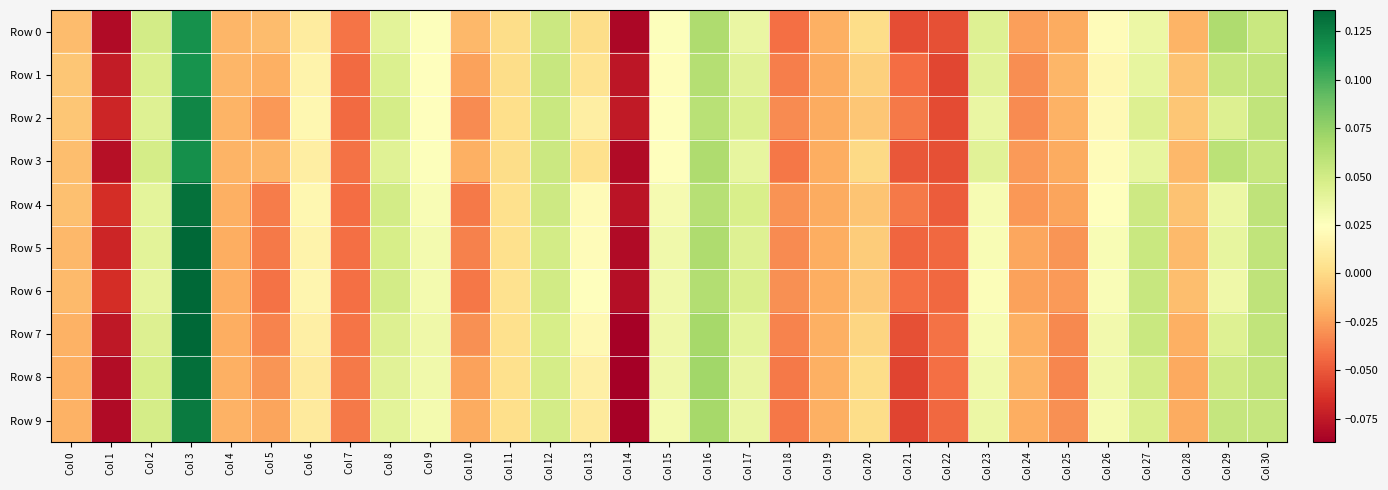

Reading right to left, transcribe all the data shown in this chart.

Row 0: Col 30=0.1	Col 29=0.1	Col 28=-0.0	Col 27=0.0	Col 26=0.0	Col 25=-0.0	Col 24=-0.0	Col 23=0.0	Col 22=-0.1	Col 21=-0.1	Col 20=0.0	Col 19=-0.0	Col 18=-0.0	Col 17=0.0	Col 16=0.1	Col 15=0.0	Col 14=-0.1	Col 13=0.0	Col 12=0.1	Col 11=0.0	Col 10=-0.0	Col 9=0.0	Col 8=0.0	Col 7=-0.0	Col 6=0.0	Col 5=-0.0	Col 4=-0.0	Col 3=0.1	Col 2=0.0	Col 1=-0.1	Col 0=-0.0
Row 1: Col 30=0.1	Col 29=0.1	Col 28=-0.0	Col 27=0.0	Col 26=0.0	Col 25=-0.0	Col 24=-0.0	Col 23=0.0	Col 22=-0.1	Col 21=-0.0	Col 20=-0.0	Col 19=-0.0	Col 18=-0.0	Col 17=0.0	Col 16=0.1	Col 15=0.0	Col 14=-0.1	Col 13=0.0	Col 12=0.1	Col 11=0.0	Col 10=-0.0	Col 9=0.0	Col 8=0.0	Col 7=-0.0	Col 6=0.0	Col 5=-0.0	Col 4=-0.0	Col 3=0.1	Col 2=0.0	Col 1=-0.1	Col 0=-0.0
Row 2: Col 30=0.1	Col 29=0.0	Col 28=-0.0	Col 27=0.0	Col 26=0.0	Col 25=-0.0	Col 24=-0.0	Col 23=0.0	Col 22=-0.1	Col 21=-0.0	Col 20=-0.0	Col 19=-0.0	Col 18=-0.0	Col 17=0.0	Col 16=0.1	Col 15=0.0	Col 14=-0.1	Col 13=0.0	Col 12=0.1	Col 11=0.0	Col 10=-0.0	Col 9=0.0	Col 8=0.0	Col 7=-0.0	Col 6=0.0	Col 5=-0.0	Col 4=-0.0	Col 3=0.1	Col 2=0.0	Col 1=-0.1	Col 0=-0.0
Row 3: Col 30=0.1	Col 29=0.1	Col 28=-0.0	Col 27=0.0	Col 26=0.0	Col 25=-0.0	Col 24=-0.0	Col 23=0.0	Col 22=-0.1	Col 21=-0.1	Col 20=-0.0	Col 19=-0.0	Col 18=-0.0	Col 17=0.0	Col 16=0.1	Col 15=0.0	Col 14=-0.1	Col 13=0.0	Col 12=0.1	Col 11=0.0	Col 10=-0.0	Col 9=0.0	Col 8=0.0	Col 7=-0.0	Col 6=0.0	Col 5=-0.0	Col 4=-0.0	Col 3=0.1	Col 2=0.0	Col 1=-0.1	Col 0=-0.0
Row 4: Col 30=0.1	Col 29=0.0	Col 28=-0.0	Col 27=0.1	Col 26=0.0	Col 25=-0.0	Col 24=-0.0	Col 23=0.0	Col 22=-0.0	Col 21=-0.0	Col 20=-0.0	Col 19=-0.0	Col 18=-0.0	Col 17=0.0	Col 16=0.1	Col 15=0.0	Col 14=-0.1	Col 13=0.0	Col 12=0.1	Col 11=0.0	Col 10=-0.0	Col 9=0.0	Col 8=0.0	Col 7=-0.0	Col 6=0.0	Col 5=-0.0	Col 4=-0.0	Col 3=0.1	Col 2=0.0	Col 1=-0.1	Col 0=-0.0
Row 5: Col 30=0.1	Col 29=0.0	Col 28=-0.0	Col 27=0.1	Col 26=0.0	Col 25=-0.0	Col 24=-0.0	Col 23=0.0	Col 22=-0.0	Col 21=-0.0	Col 20=-0.0	Col 19=-0.0	Col 18=-0.0	Col 17=0.0	Col 16=0.1	Col 15=0.0	Col 14=-0.1	Col 13=0.0	Col 12=0.0	Col 11=0.0	Col 10=-0.0	Col 9=0.0	Col 8=0.0	Col 7=-0.0	Col 6=0.0	Col 5=-0.0	Col 4=-0.0	Col 3=0.1	Col 2=0.0	Col 1=-0.1	Col 0=-0.0
Row 6: Col 30=0.1	Col 29=0.0	Col 28=-0.0	Col 27=0.1	Col 26=0.0	Col 25=-0.0	Col 24=-0.0	Col 23=0.0	Col 22=-0.0	Col 21=-0.0	Col 20=-0.0	Col 19=-0.0	Col 18=-0.0	Col 17=0.0	Col 16=0.1	Col 15=0.0	Col 14=-0.1	Col 13=0.0	Col 12=0.0	Col 11=0.0	Col 10=-0.0	Col 9=0.0	Col 8=0.0	Col 7=-0.0	Col 6=0.0	Col 5=-0.0	Col 4=-0.0	Col 3=0.1	Col 2=0.0	Col 1=-0.1	Col 0=-0.0
Row 7: Col 30=0.1	Col 29=0.0	Col 28=-0.0	Col 27=0.1	Col 26=0.0	Col 25=-0.0	Col 24=-0.0	Col 23=0.0	Col 22=-0.0	Col 21=-0.1	Col 20=-0.0	Col 19=-0.0	Col 18=-0.0	Col 17=0.0	Col 16=0.1	Col 15=0.0	Col 14=-0.1	Col 13=0.0	Col 12=0.0	Col 11=0.0	Col 10=-0.0	Col 9=0.0	Col 8=0.0	Col 7=-0.0	Col 6=0.0	Col 5=-0.0	Col 4=-0.0	Col 3=0.1	Col 2=0.0	Col 1=-0.1	Col 0=-0.0
Row 8: Col 30=0.1	Col 29=0.1	Col 28=-0.0	Col 27=0.0	Col 26=0.0	Col 25=-0.0	Col 24=-0.0	Col 23=0.0	Col 22=-0.0	Col 21=-0.1	Col 20=0.0	Col 19=-0.0	Col 18=-0.0	Col 17=0.0	Col 16=0.1	Col 15=0.0	Col 14=-0.1	Col 13=0.0	Col 12=0.0	Col 11=0.0	Col 10=-0.0	Col 9=0.0	Col 8=0.0	Col 7=-0.0	Col 6=0.0	Col 5=-0.0	Col 4=-0.0	Col 3=0.1	Col 2=0.0	Col 1=-0.1	Col 0=-0.0
Row 9: Col 30=0.1	Col 29=0.1	Col 28=-0.0	Col 27=0.0	Col 26=0.0	Col 25=-0.0	Col 24=-0.0	Col 23=0.0	Col 22=-0.0	Col 21=-0.1	Col 20=0.0	Col 19=-0.0	Col 18=-0.0	Col 17=0.0	Col 16=0.1	Col 15=0.0	Col 14=-0.1	Col 13=0.0	Col 12=0.0	Col 11=0.0	Col 10=-0.0	Col 9=0.0	Col 8=0.0	Col 7=-0.0	Col 6=0.0	Col 5=-0.0	Col 4=-0.0	Col 3=0.1	Col 2=0.0	Col 1=-0.1	Col 0=-0.0